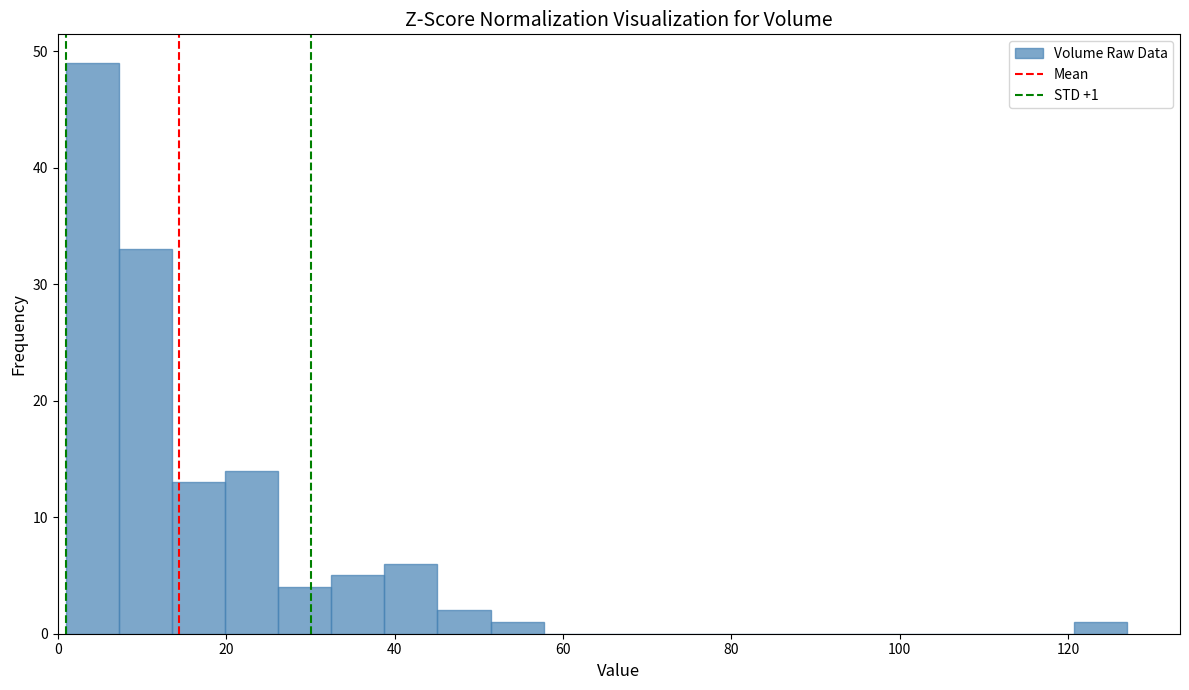

Around what value on the x-axis is the tallest bar? Give the approximate position of its centre, as read against the axis.

4